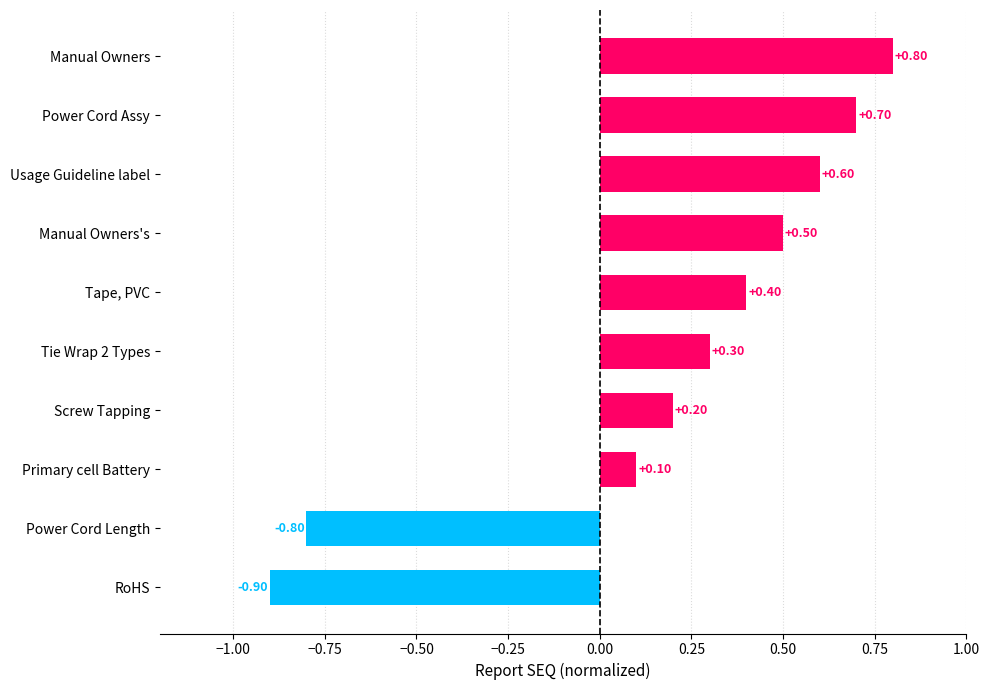

Rank the categories by value from lowest to highest.

RoHS, Power Cord Length, Primary cell Battery, Screw Tapping, Tie Wrap 2 Types, Tape, PVC, Manual Owners's, Usage Guideline label, Power Cord Assy, Manual Owners